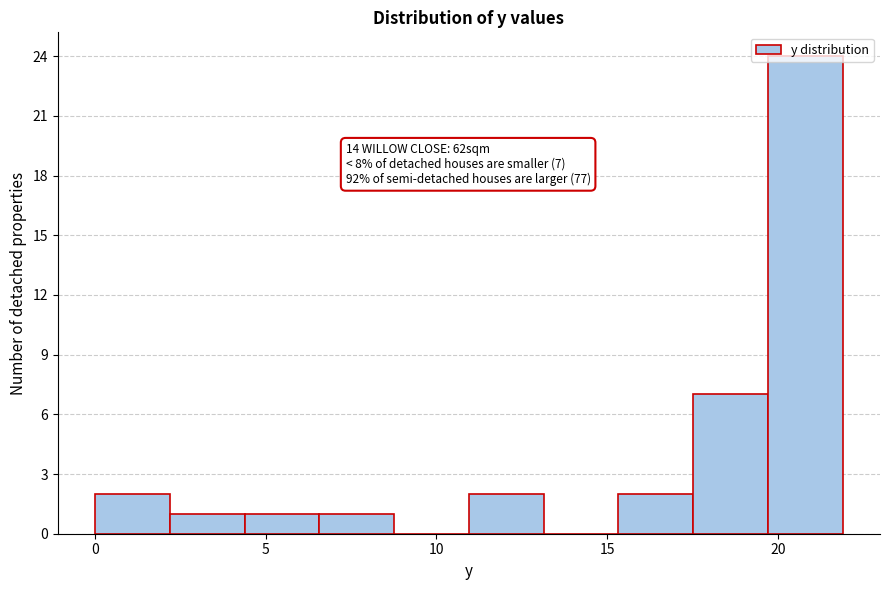

Over which range of the x-axis is the bar tallest?

19.5 to 22.0